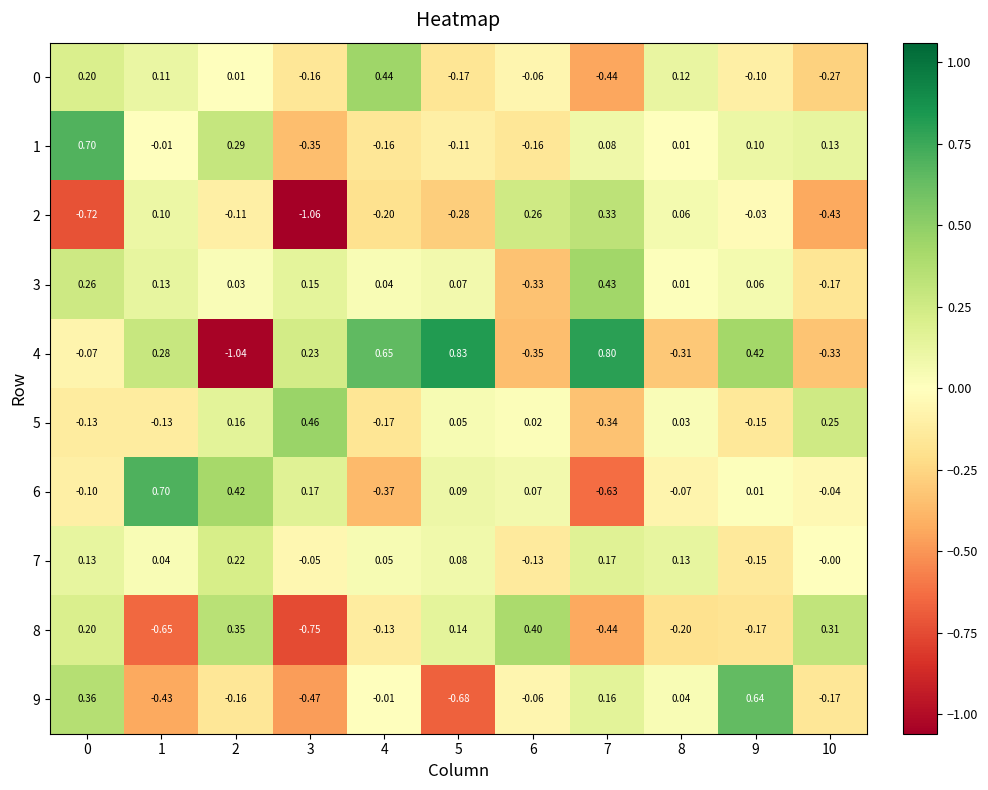

How many values in 8 are below zero?

6